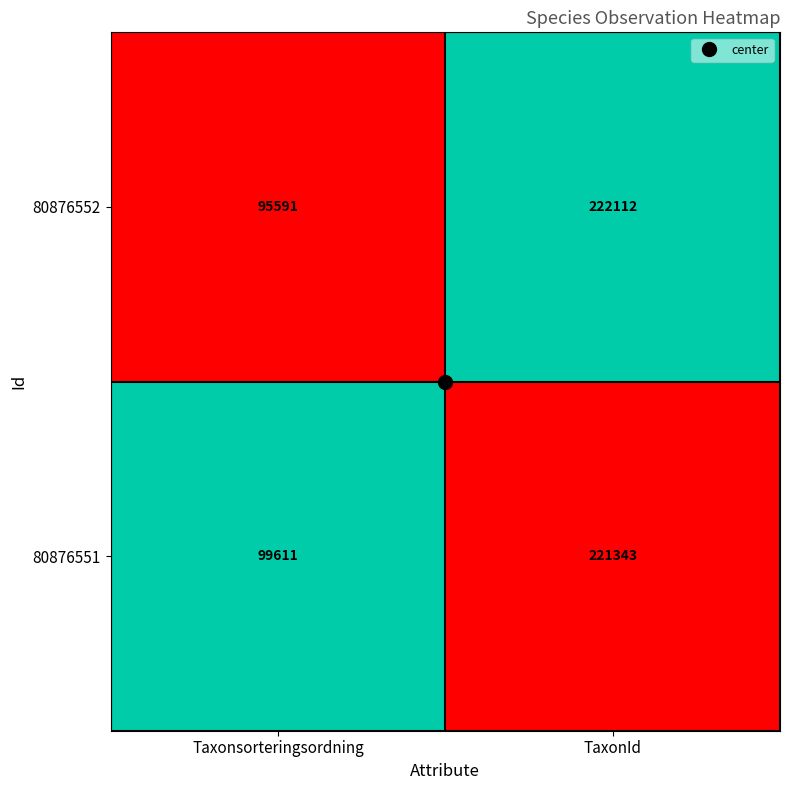

The value of 80876551 at TaxonId is 294603. True or false?

False